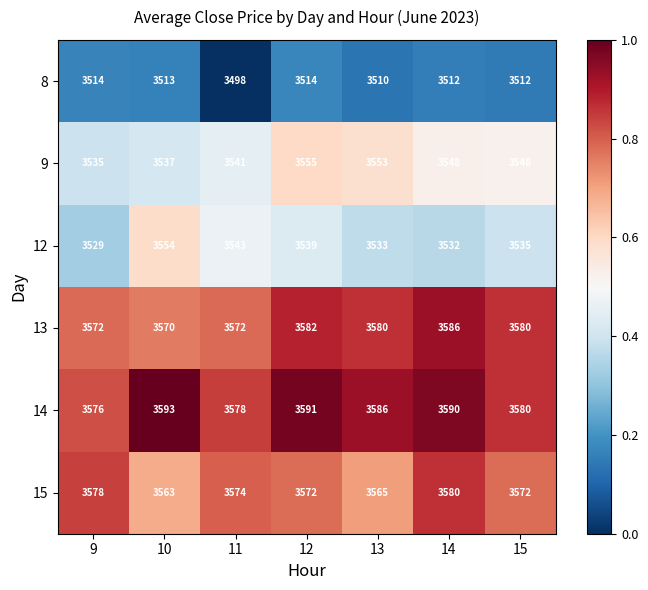

At which category is the sum across all series the highest?

12